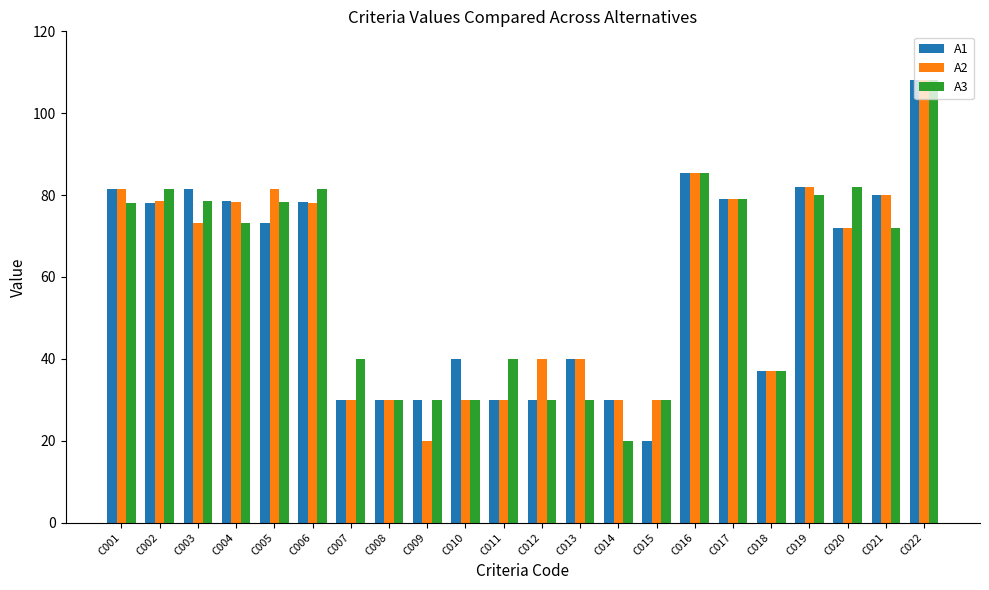

What is the sum of the A2 values at C018 and C021?

117.0